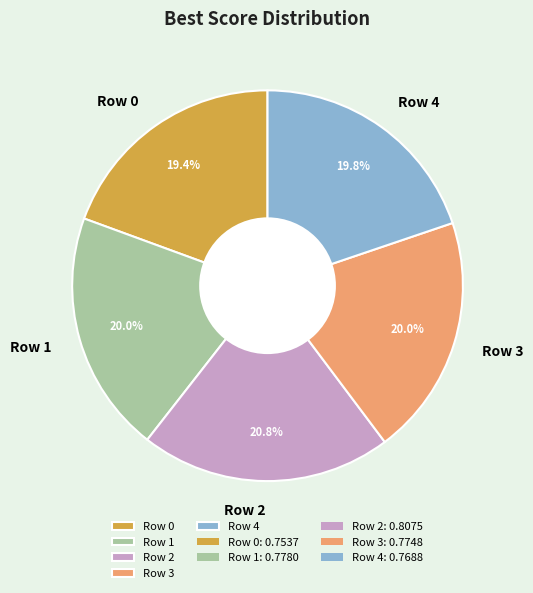

How many segments does this pie chart have?

5